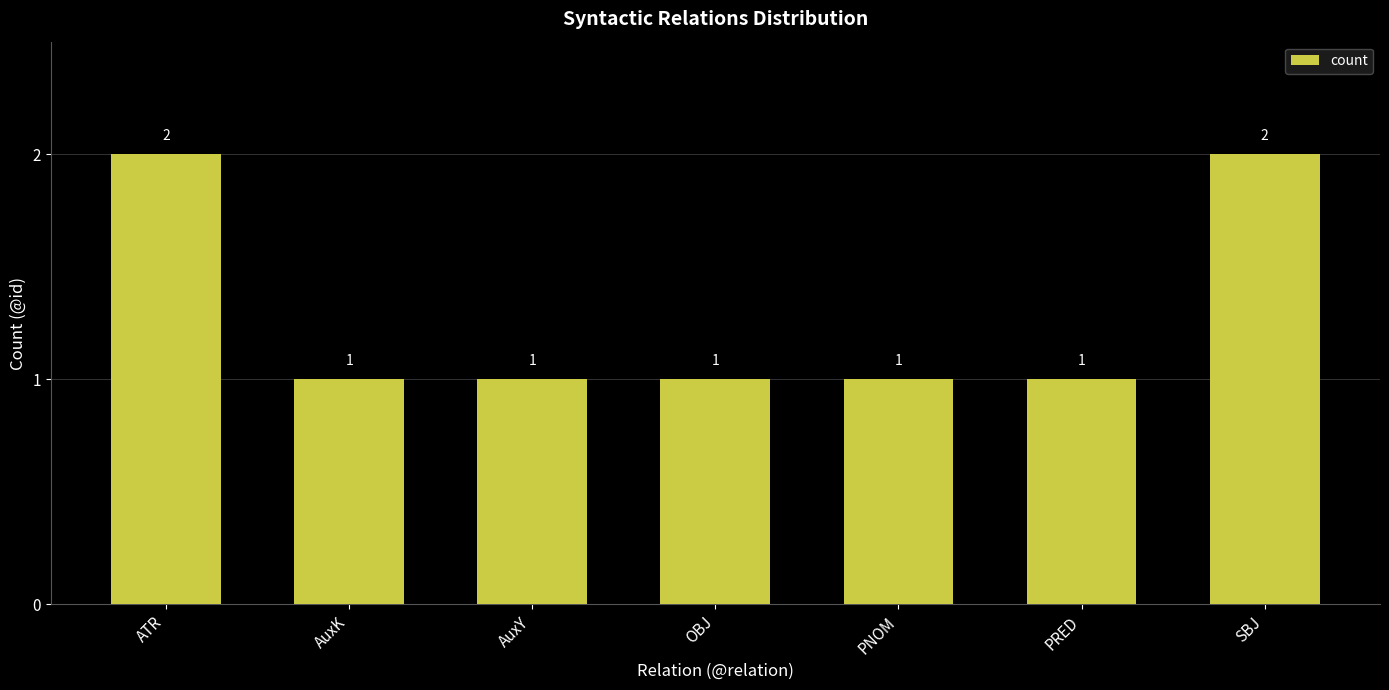

Is it true that the value at SBJ is 3?

False